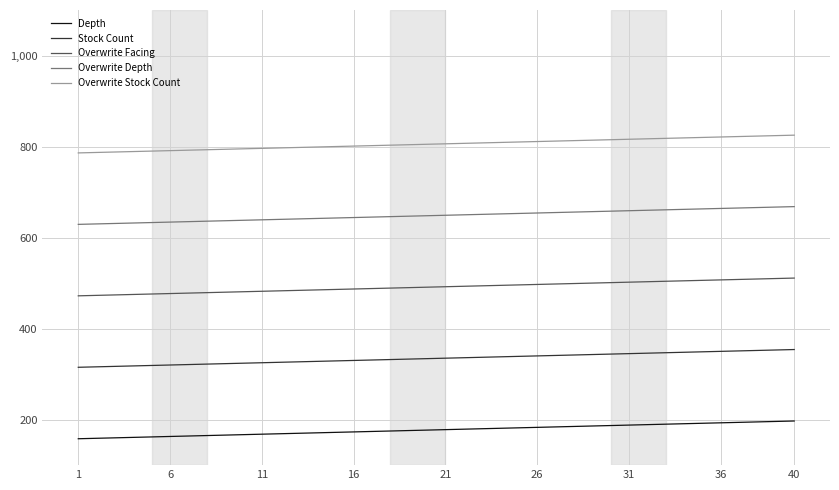

True or false: Stock Count and Depth intersect in this chart.

False